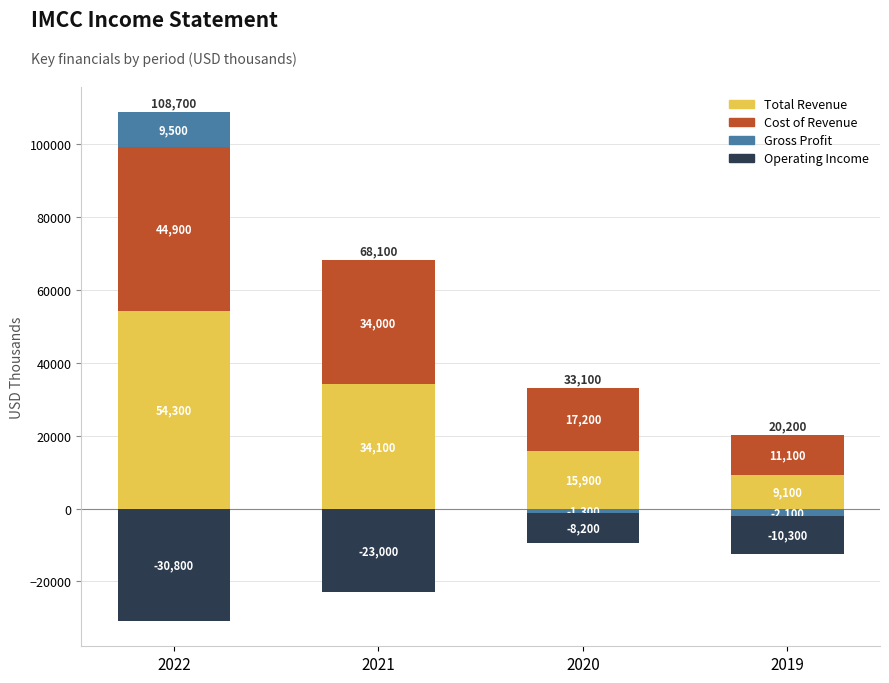

What is the difference between the maximum and minimum values in the Total Revenue series?

45200